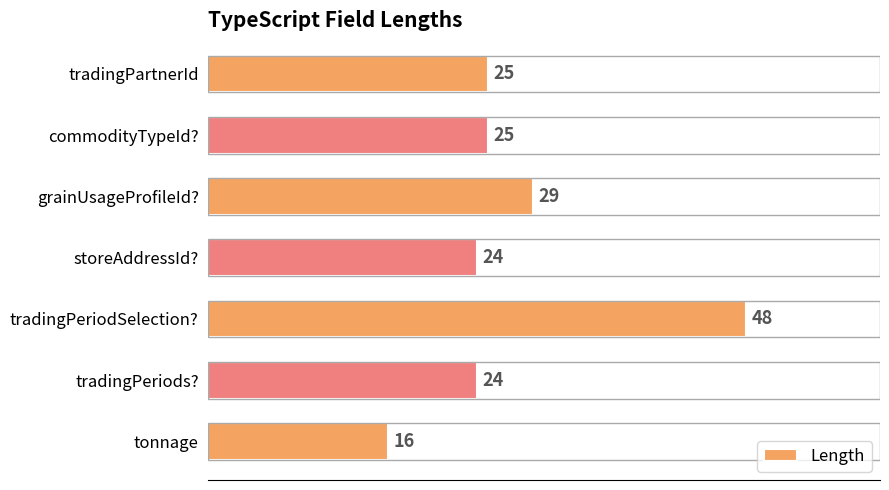

What is the minimum value shown in the chart?

16